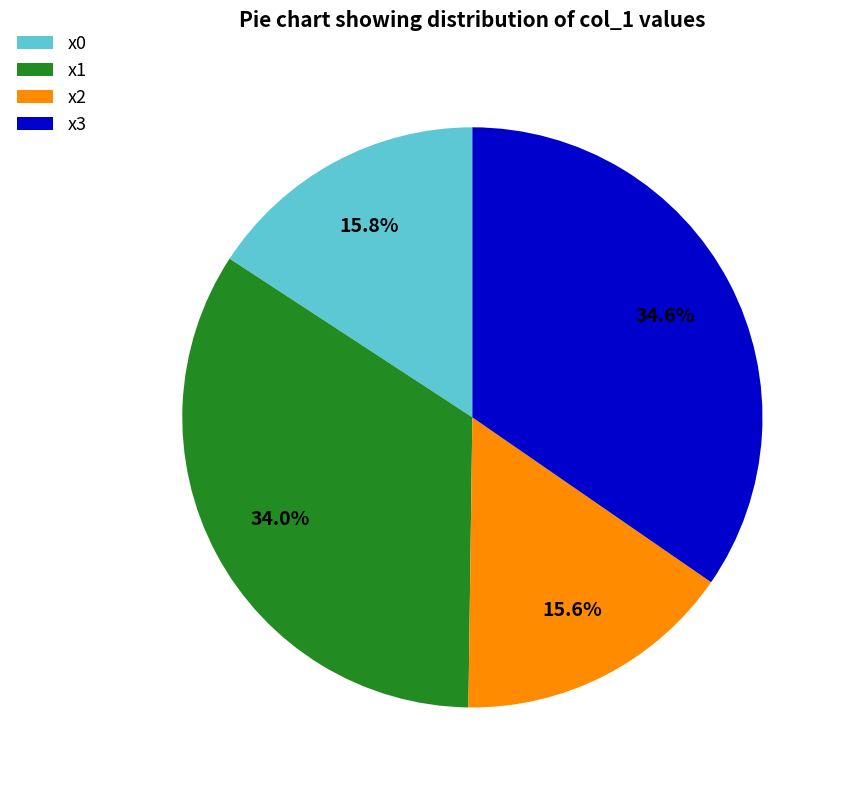

Combined, what portion of the pie is x3 and x2?

50.2%